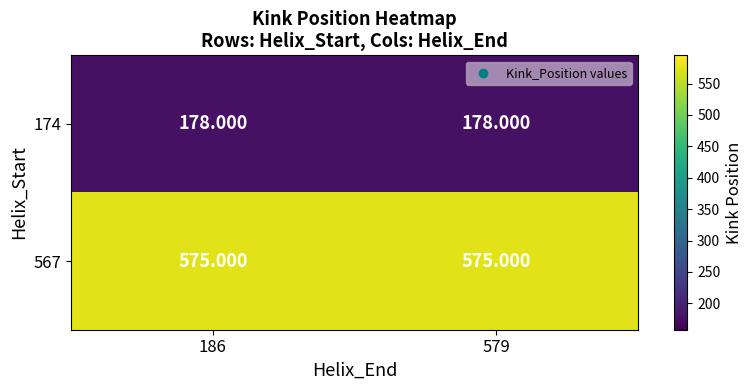

Is the value of 174 at 186 greater than the value of 567 at 579?

No